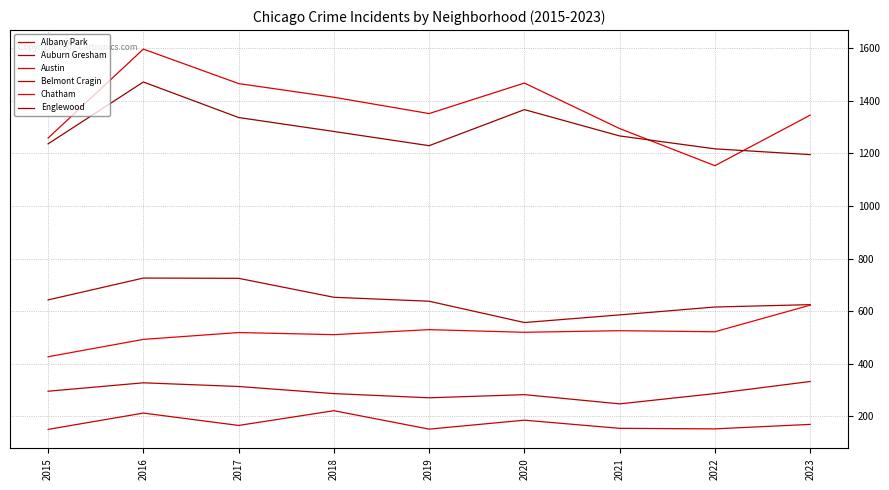

At which category is the sum across all series the highest?

2016